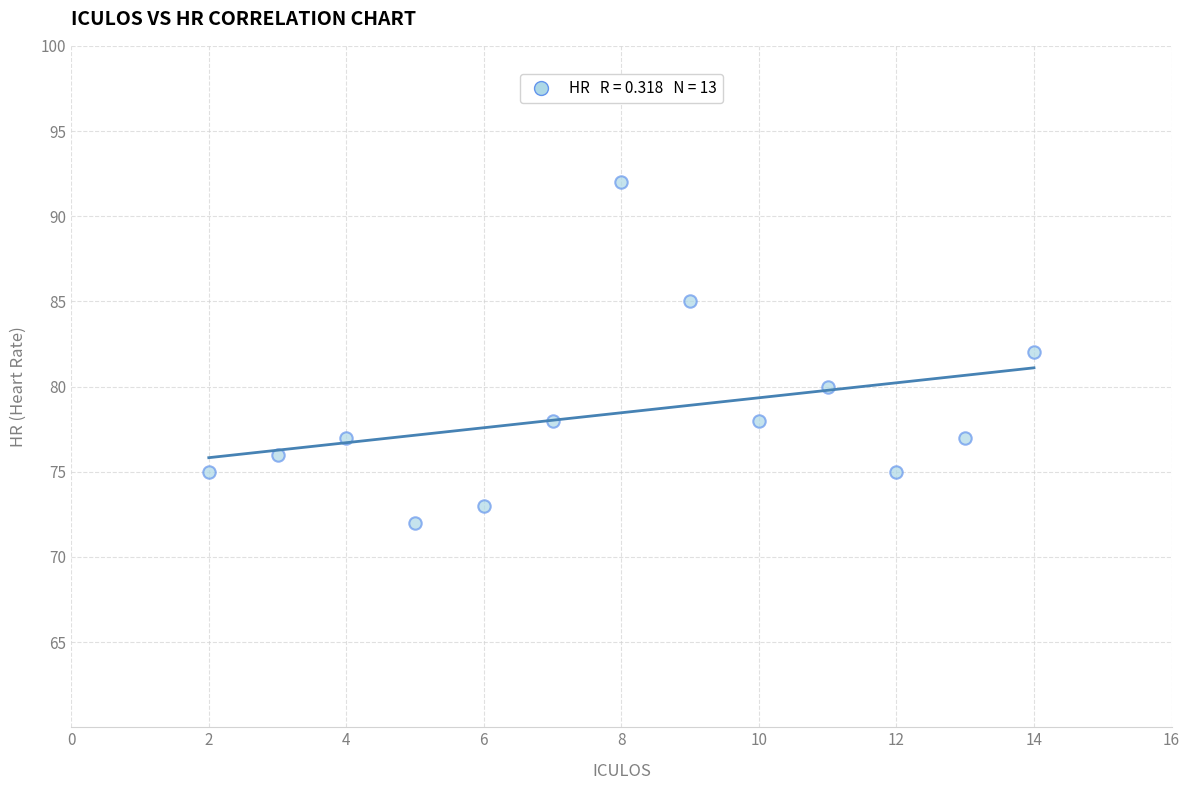

What is the range of Y values (max minus min)?

20